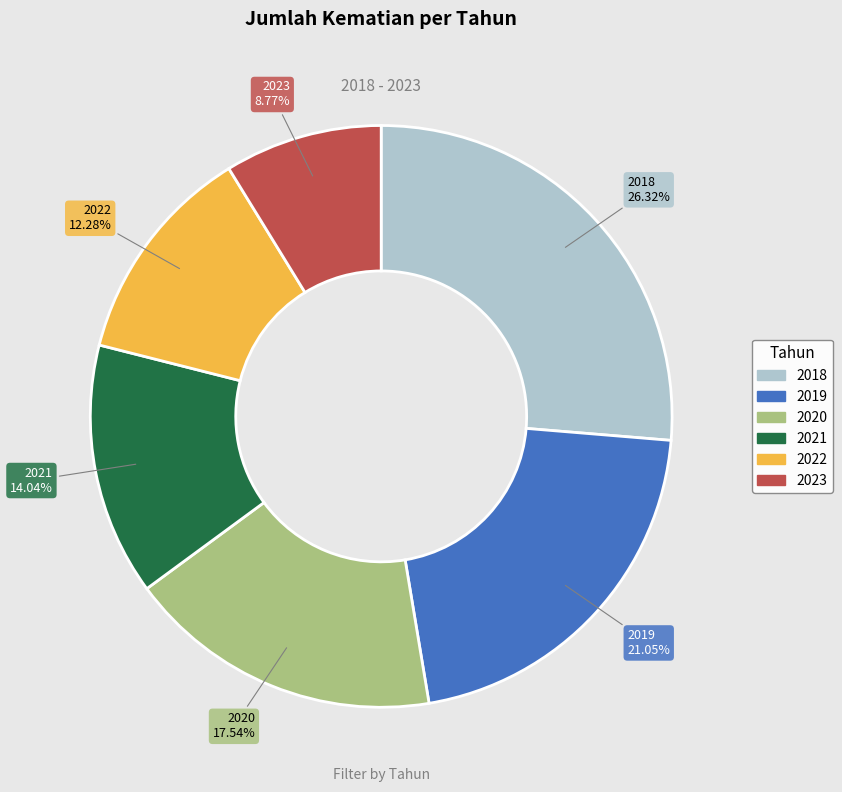

True or false: 2019 accounts for 21% of the total.

True